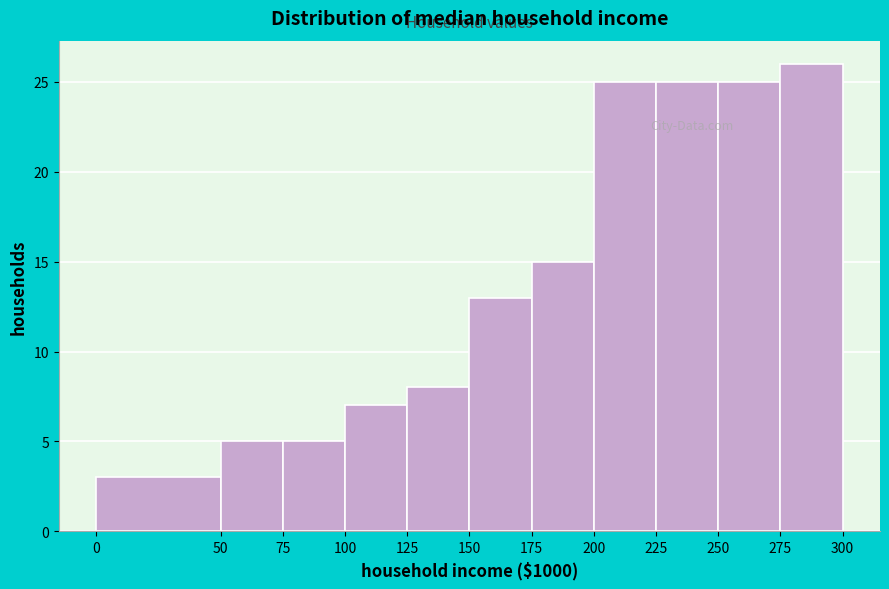

Reading right to left, list all the values displayed in this chart.

26	25	25	25	15	13	8	7	5	5	3